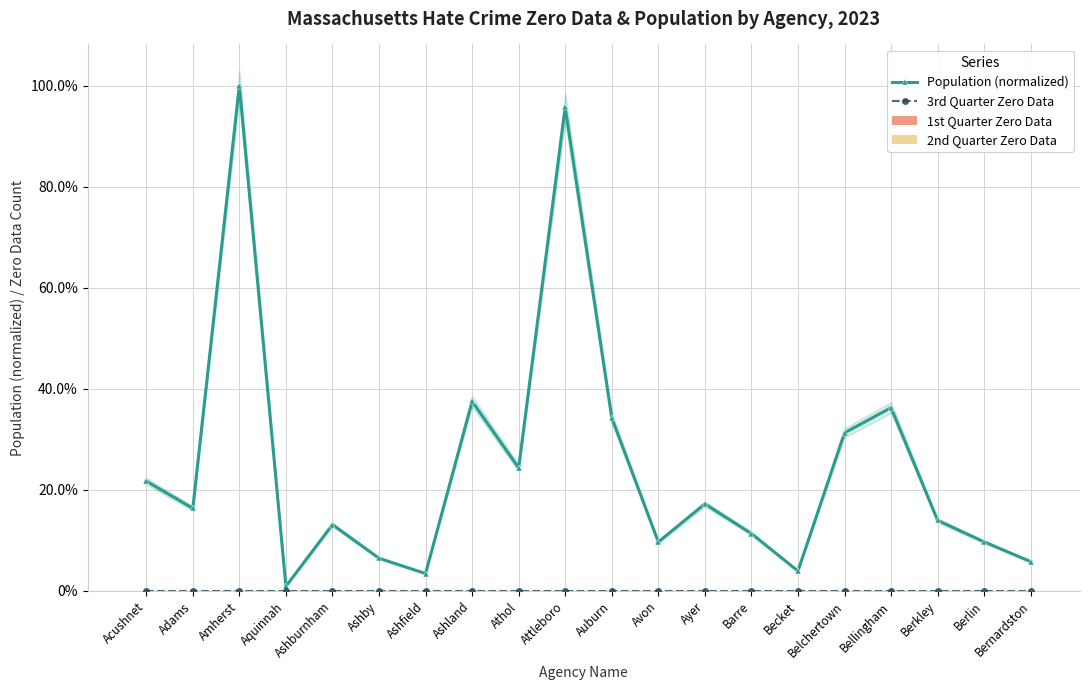

Rank the series by their maximum value, from lowest to highest.

3rd Quarter Zero Data, 1st Quarter Zero Data, 2nd Quarter Zero Data, Population (normalized)